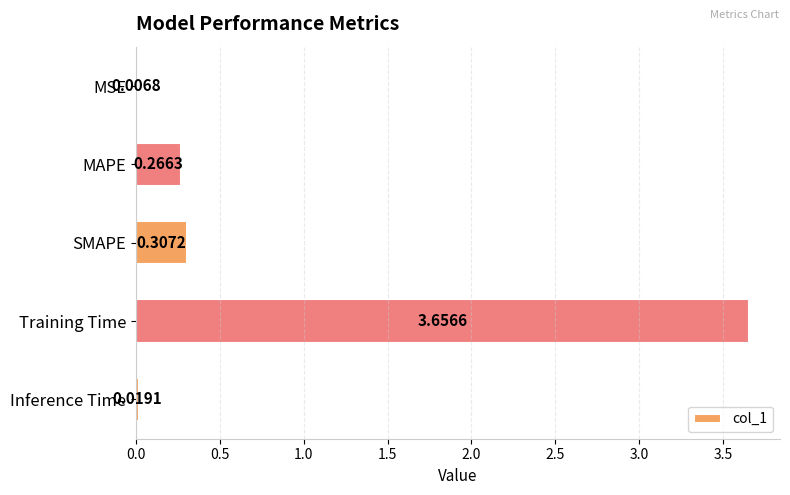

What is the sum of all values?

4.3